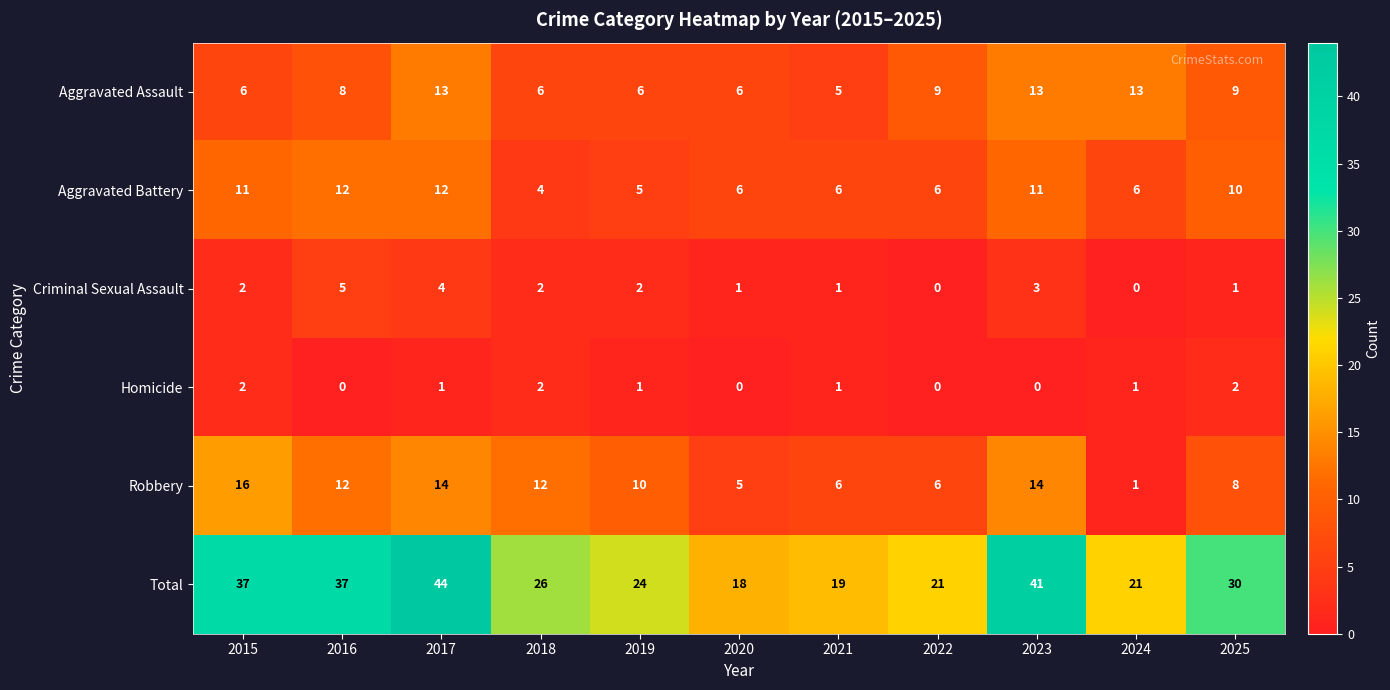

At which label does Aggravated Assault reach its minimum?

2021